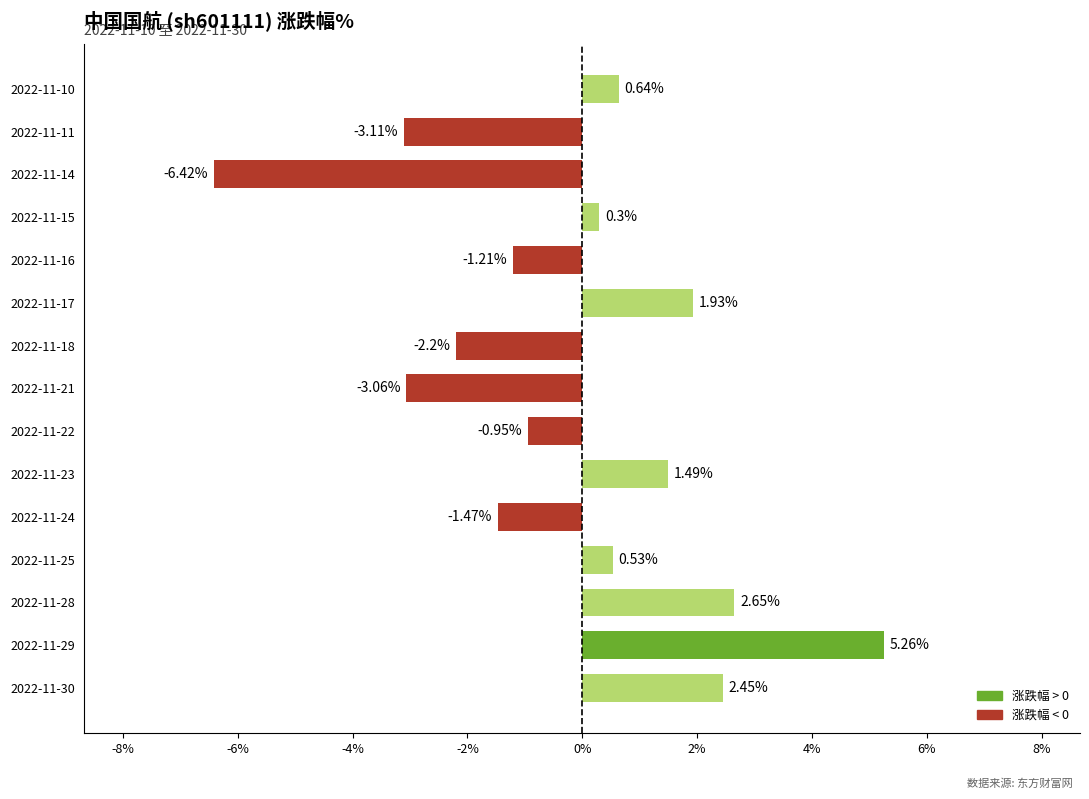

List the labels in order of value, largest first.

2022-11-29, 2022-11-28, 2022-11-30, 2022-11-17, 2022-11-23, 2022-11-10, 2022-11-25, 2022-11-15, 2022-11-22, 2022-11-16, 2022-11-24, 2022-11-18, 2022-11-21, 2022-11-11, 2022-11-14